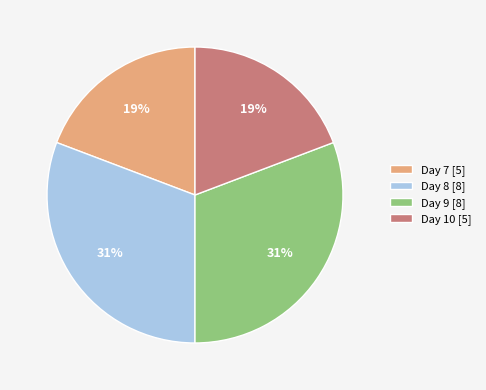

True or false: Day 10 [5] accounts for 19% of the total.

True